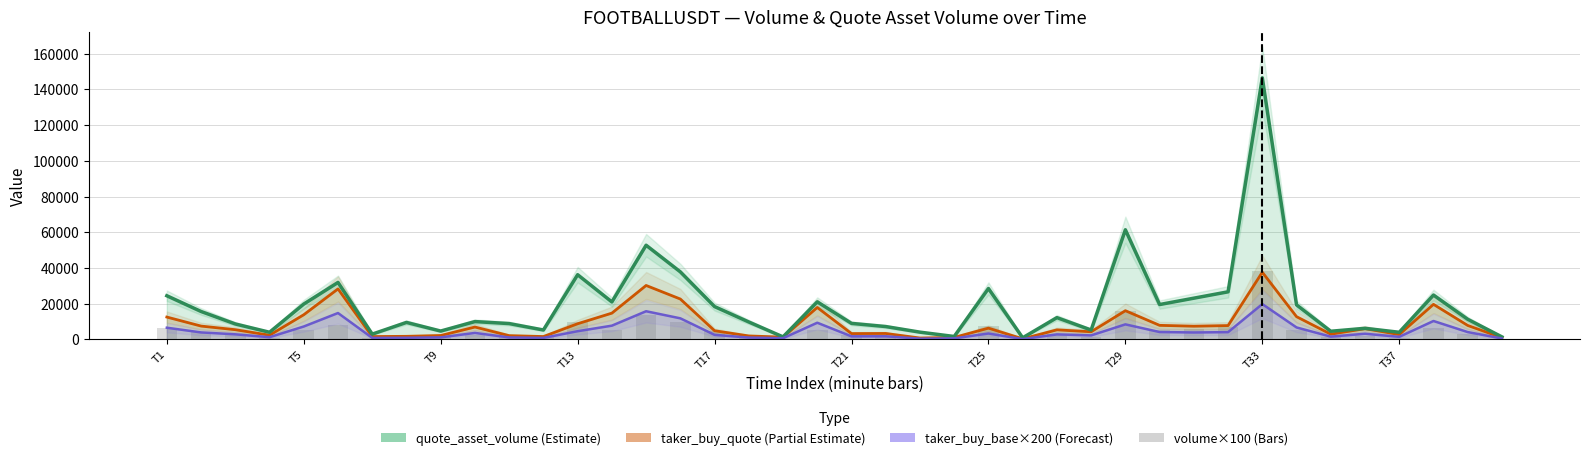

How many categories are shown in the chart?

40